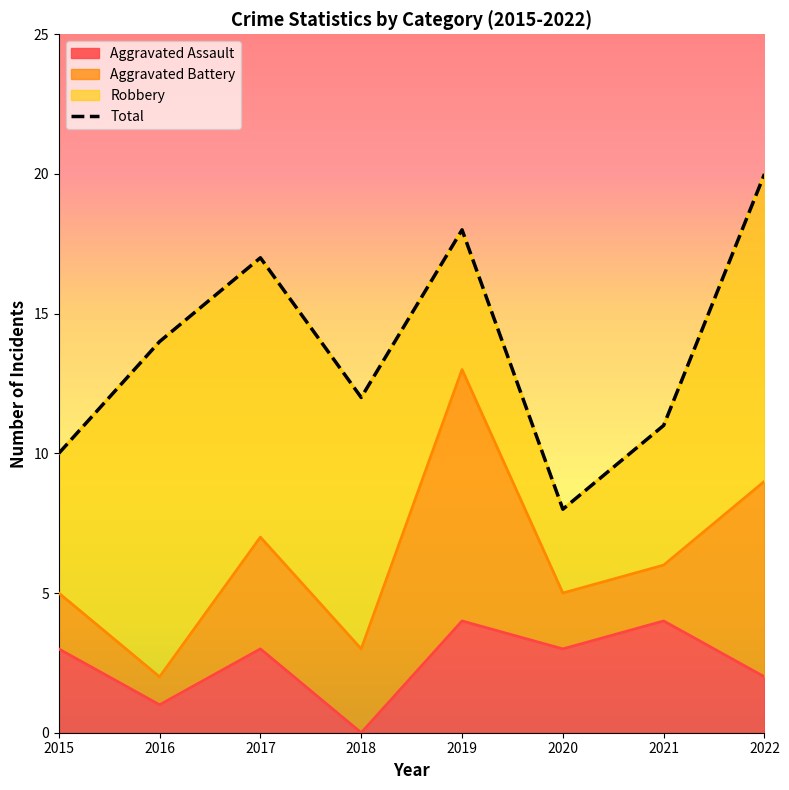

At which category is the sum across all series the highest?

2019